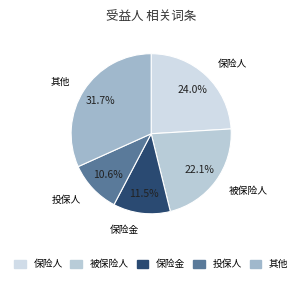

To the nearest percent, what is the difference between the largest and smallest slice percentages?

21%